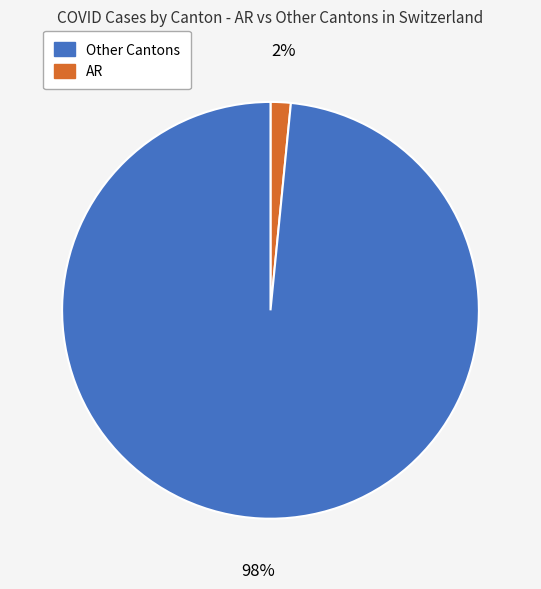

To the nearest percent, what is the average slice percentage?

50%